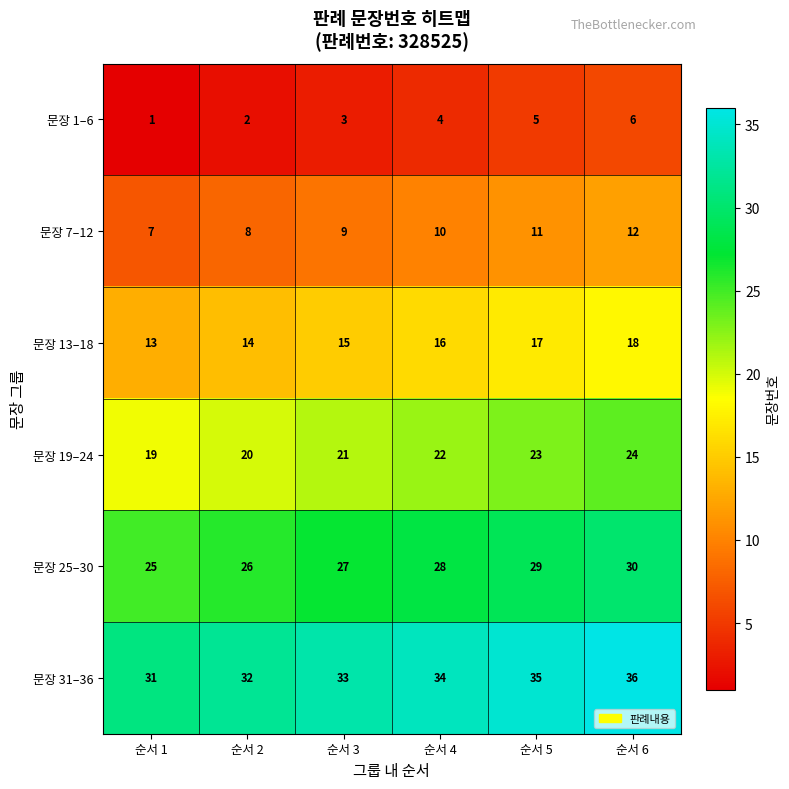

Count the 문장 7–12 values in the range 8 to 11.

4